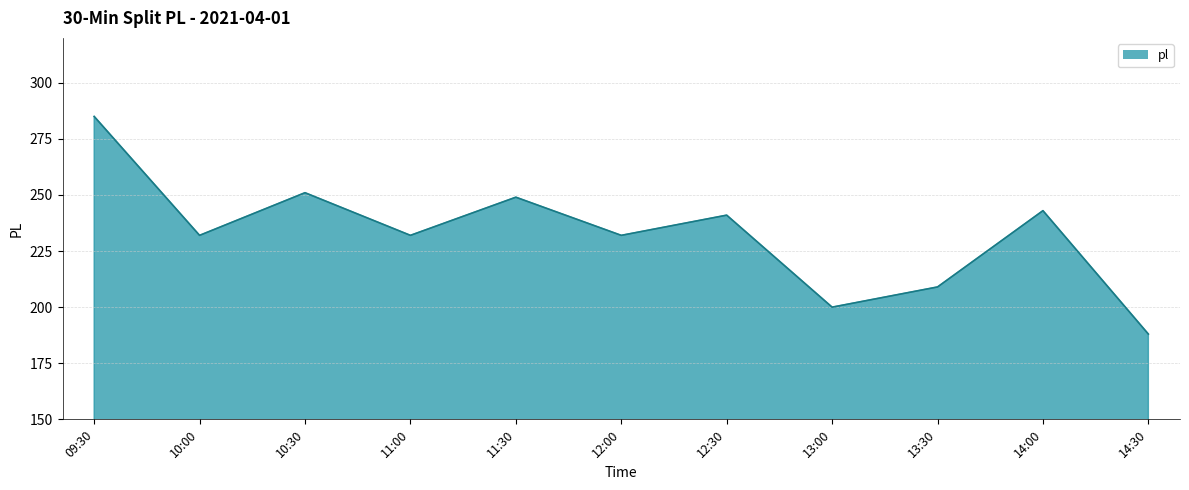

What is the average value?

233